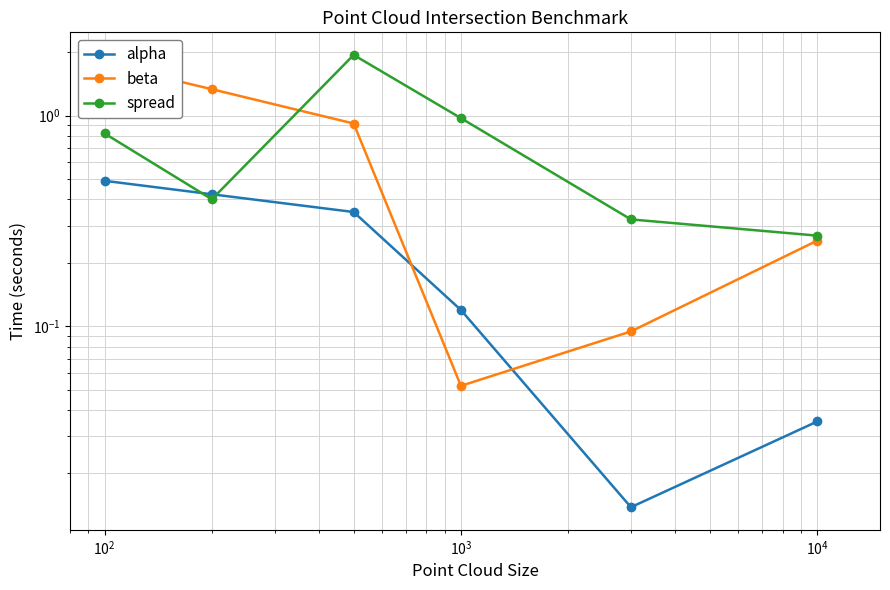

What is the difference between the maximum and minimum values in the alpha series?

0.5